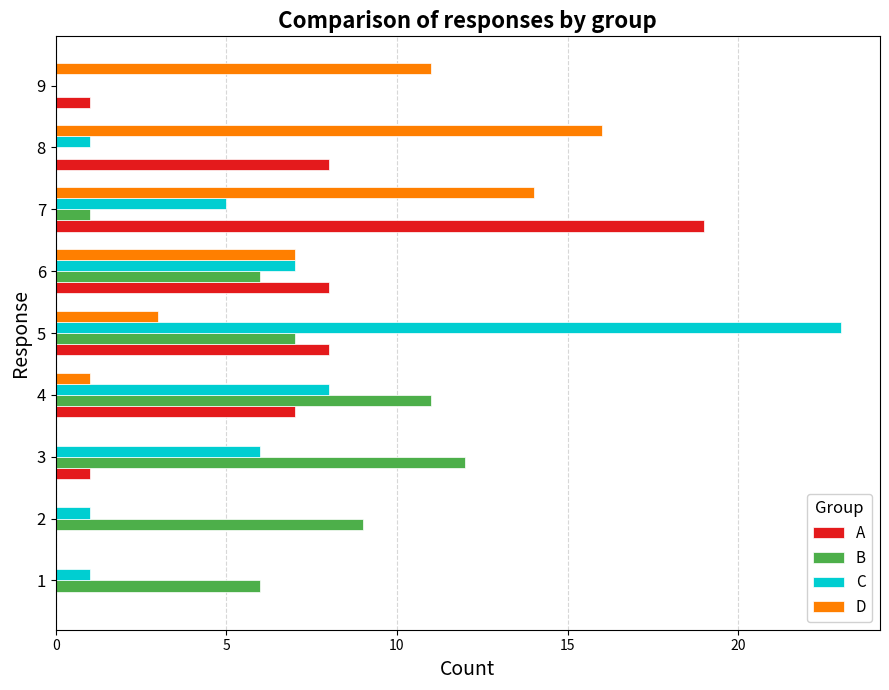

Which series has the widest spread of values?

C